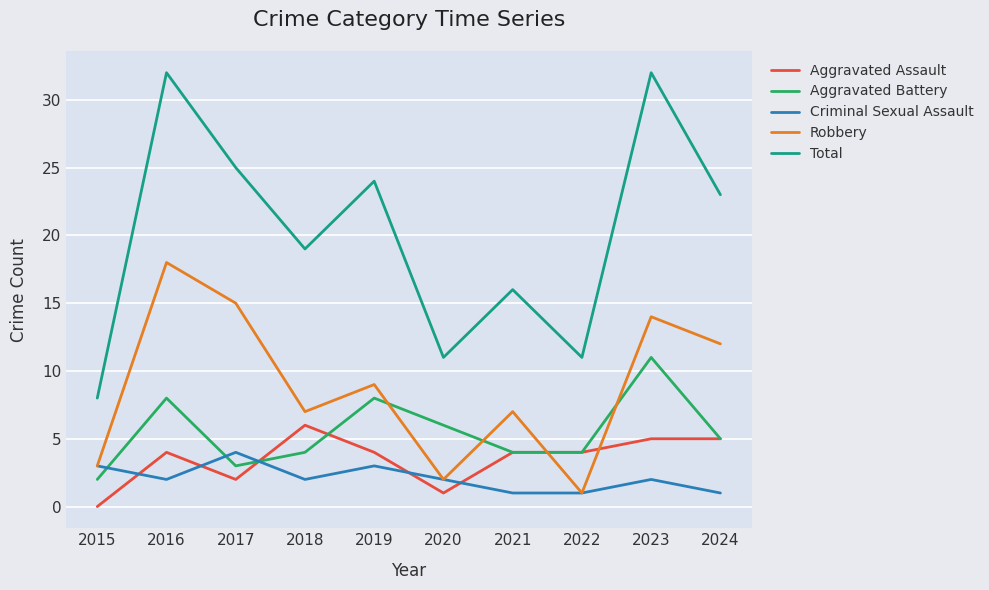

What is the difference between the second highest and second lowest values in the Criminal Sexual Assault series?

2